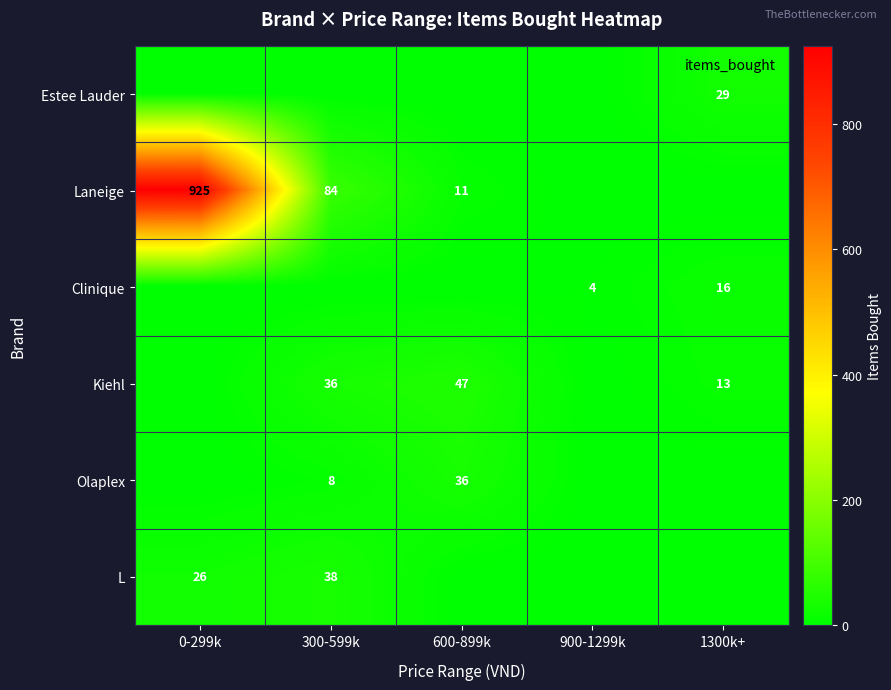

Rank the series at 900-1299k from highest to lowest value.

Clinique, Estee Lauder, Laneige, Kiehl, Olaplex, L